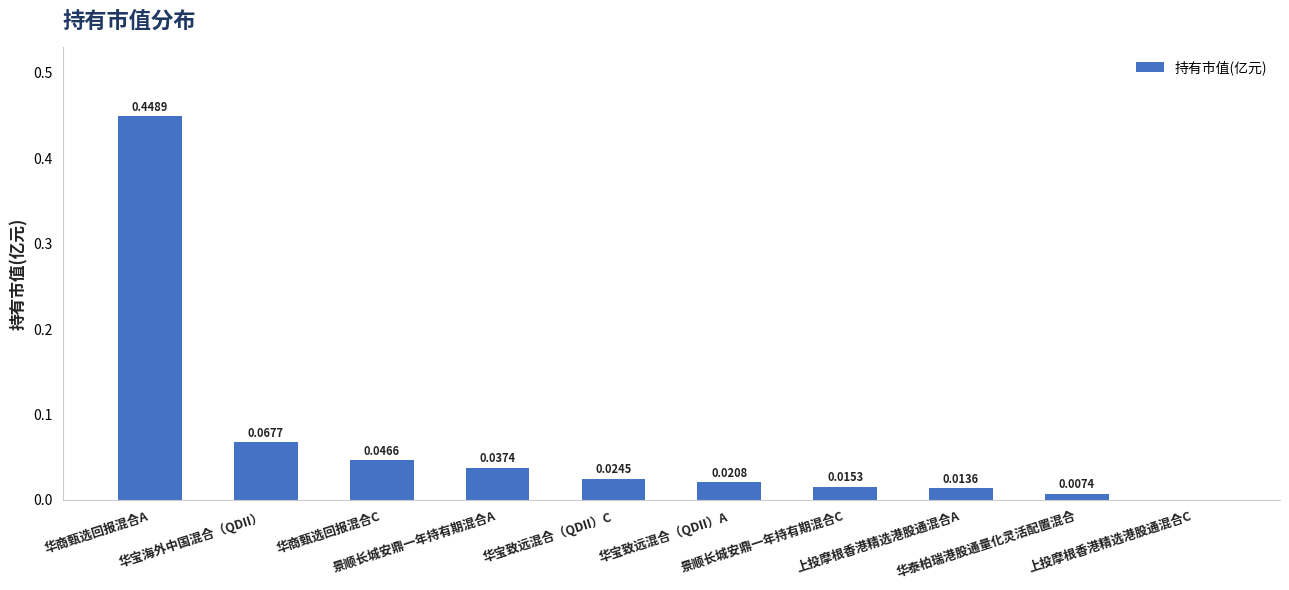

Reading left to right, extract all data points from this chart.

0.4	0.1	0.0	0.0	0.0	0.0	0.0	0.0	0.0	0.0